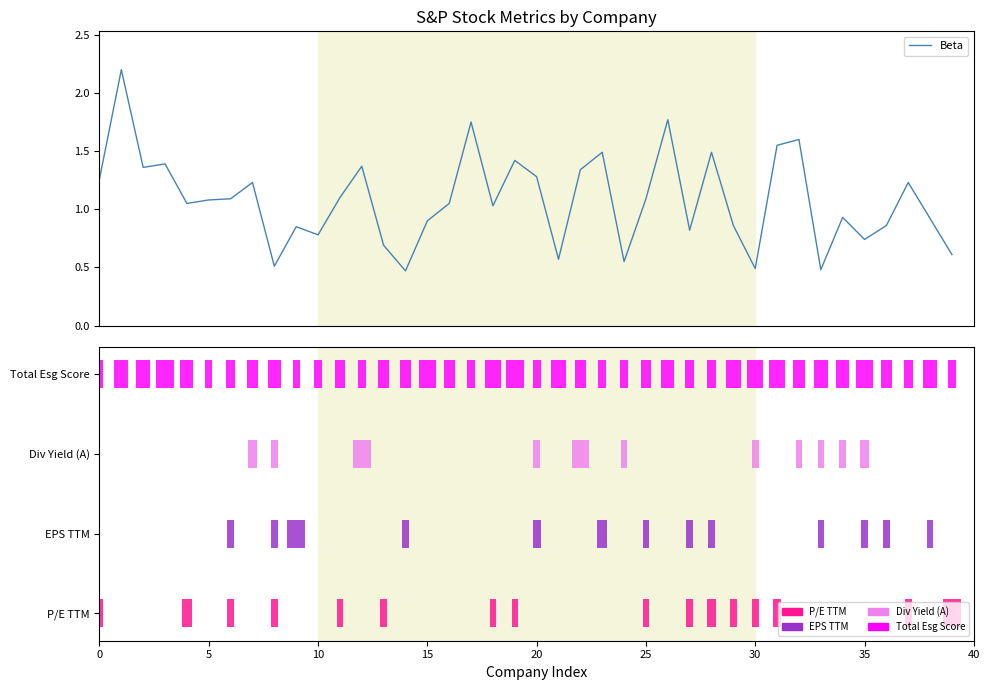

What is the sum of all values?

43.2